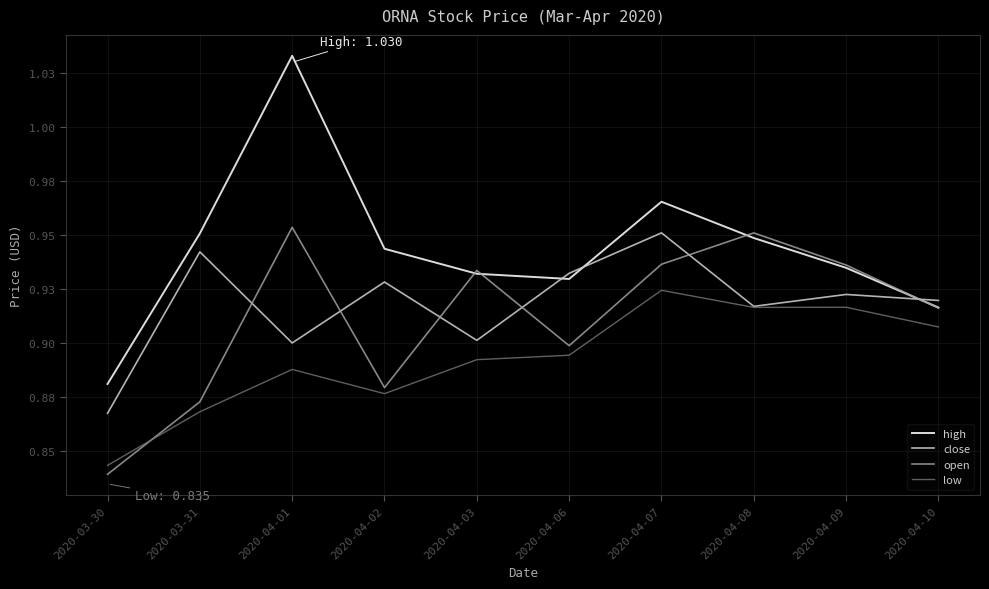

Rank the categories by close value from lowest to highest.

2020-03-30, 2020-04-01, 2020-04-03, 2020-04-08, 2020-04-10, 2020-04-09, 2020-04-02, 2020-04-06, 2020-03-31, 2020-04-07